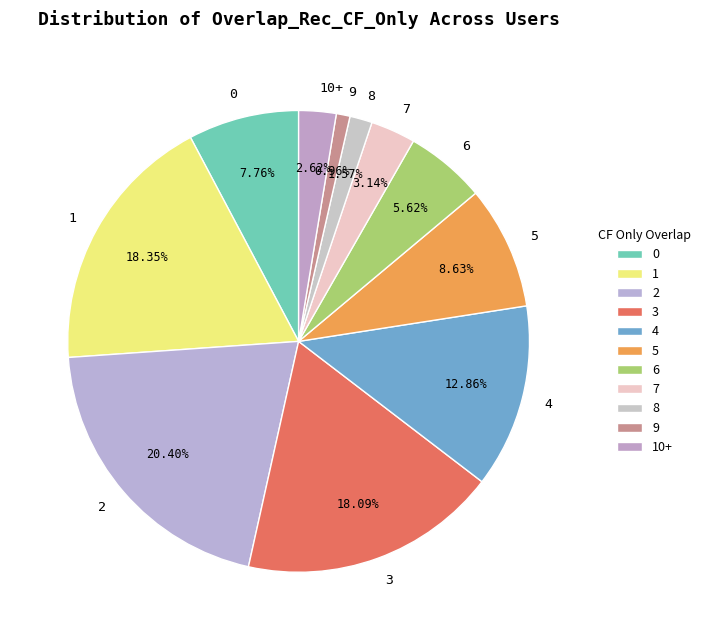

Is there a majority slice in this chart?

No